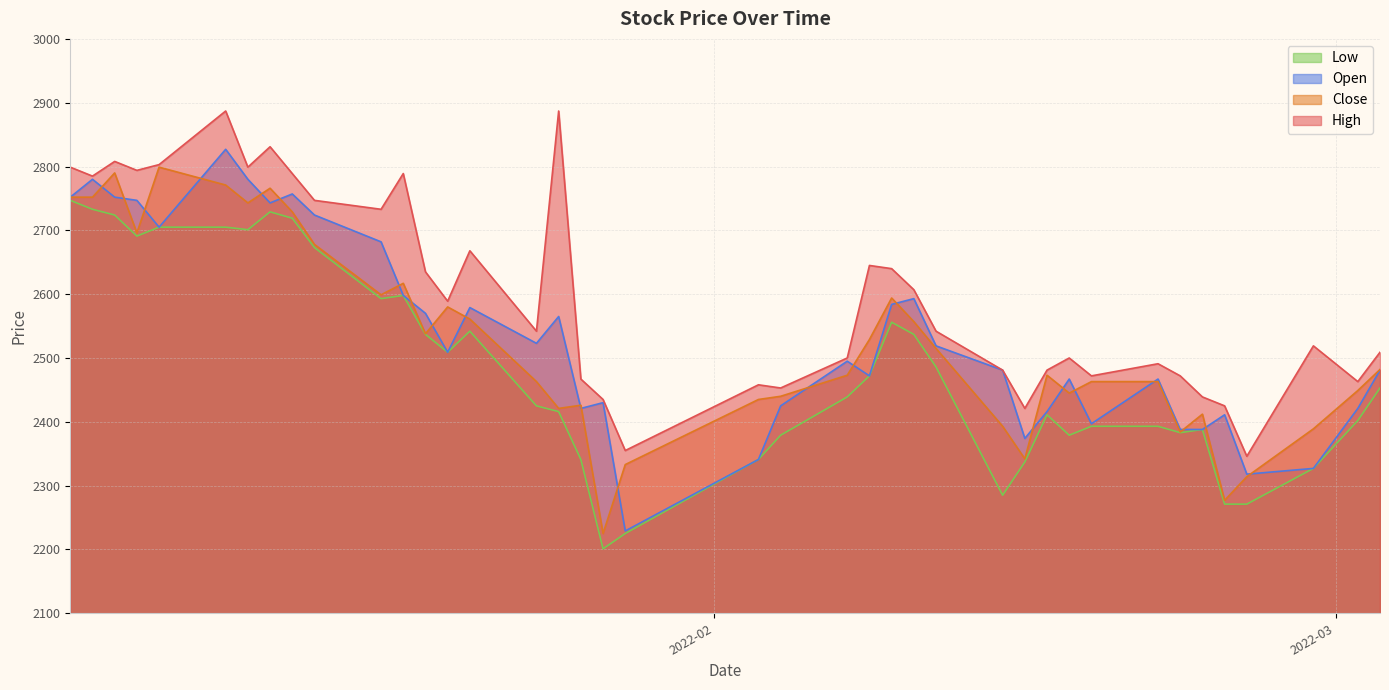

What is the minimum value shown in the chart?

2201